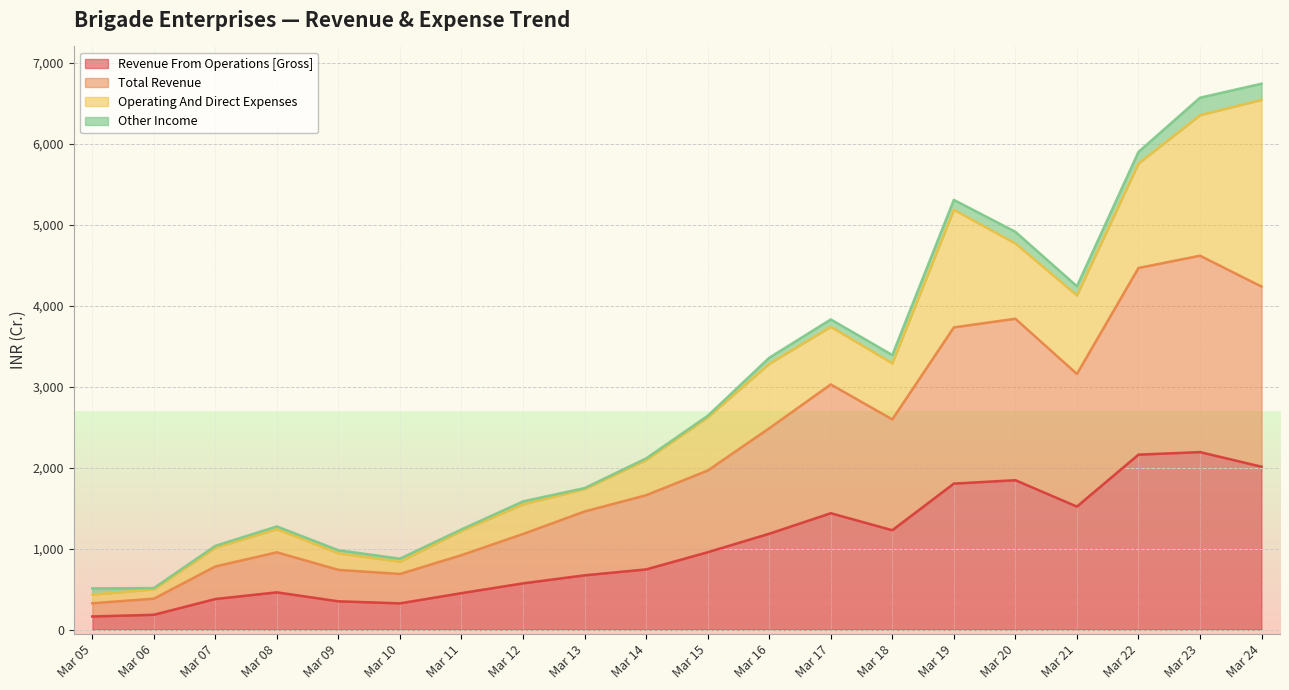

What is the difference between the second highest and minimum values in the Total Revenue series?

4139.3